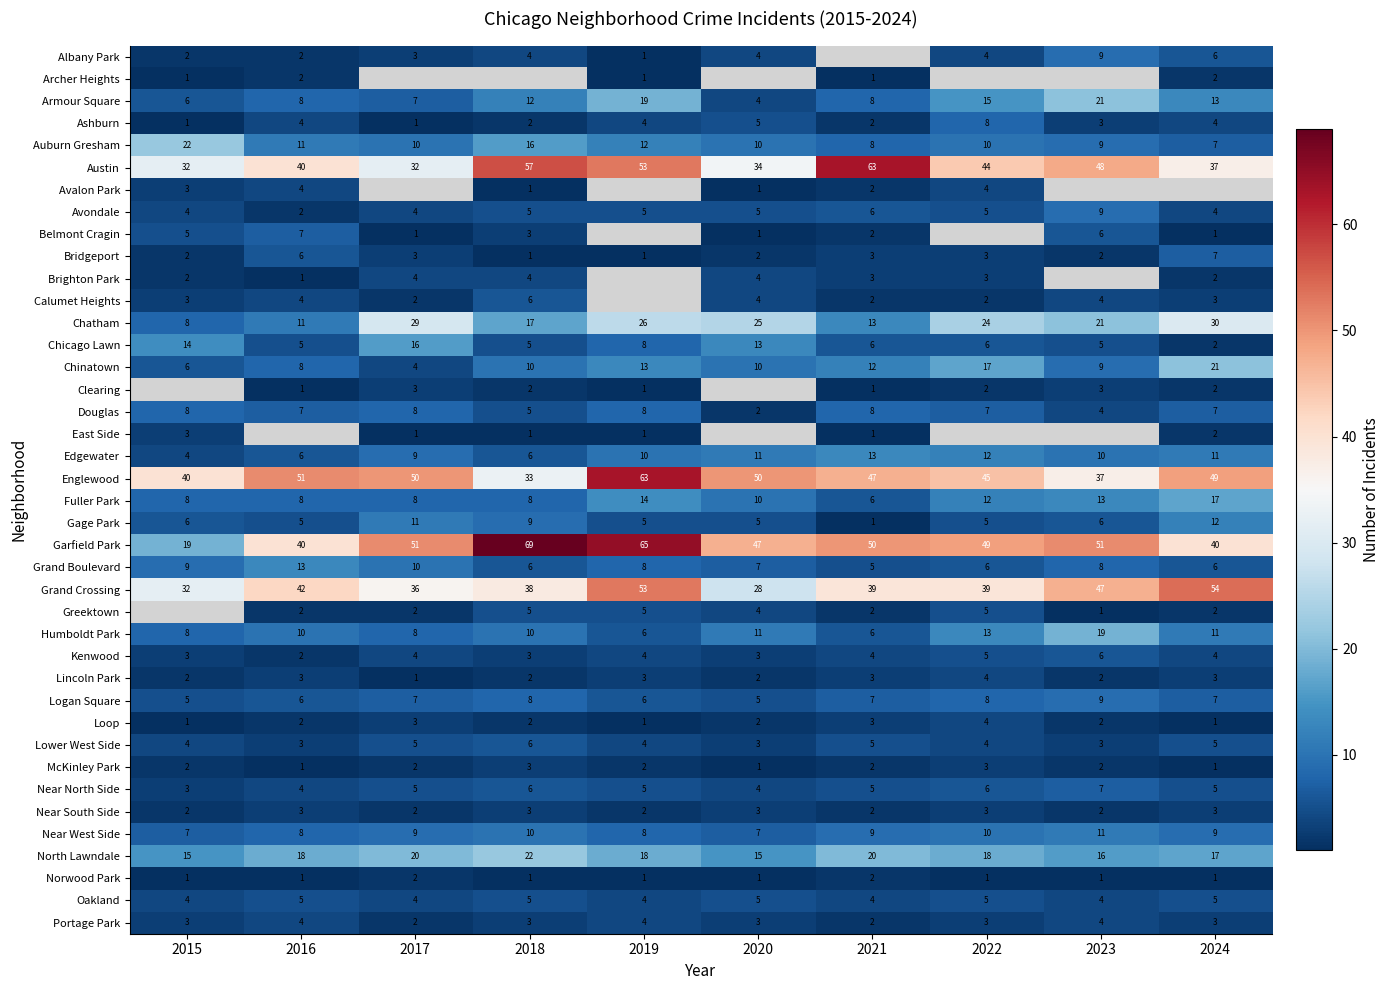

Which category has the lowest value in the Englewood series?

2018